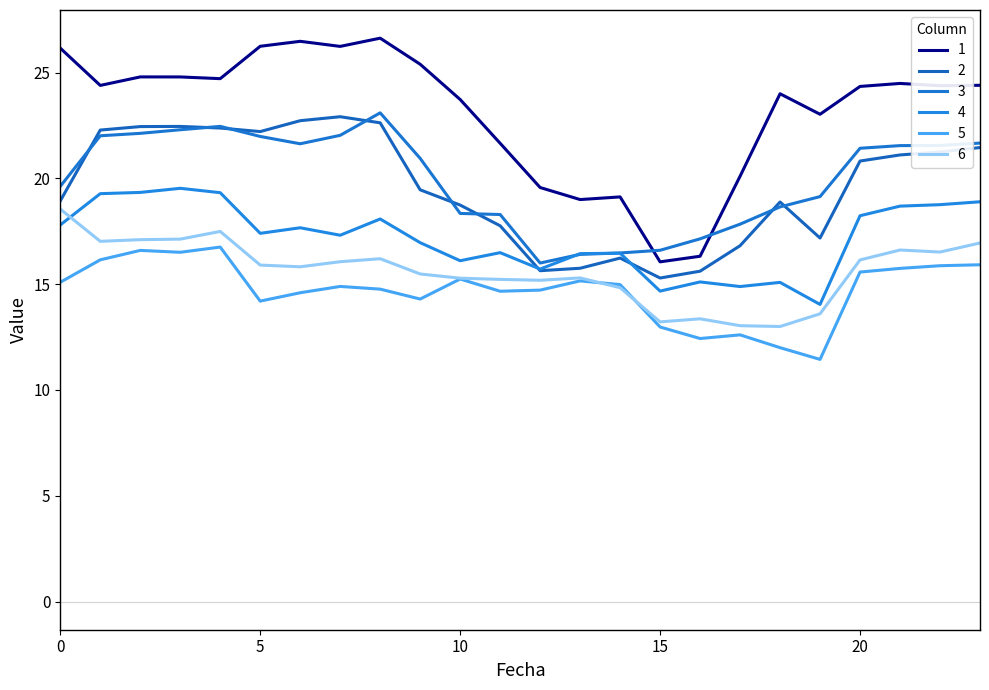

How many values in the 2 series are below 20?

12